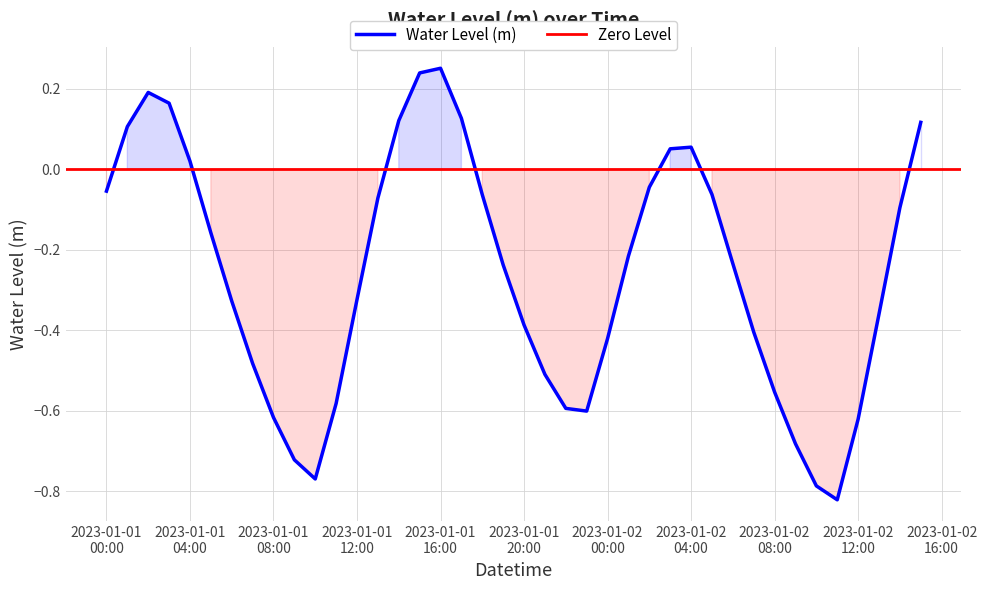

What is the maximum value shown in the chart?

0.3